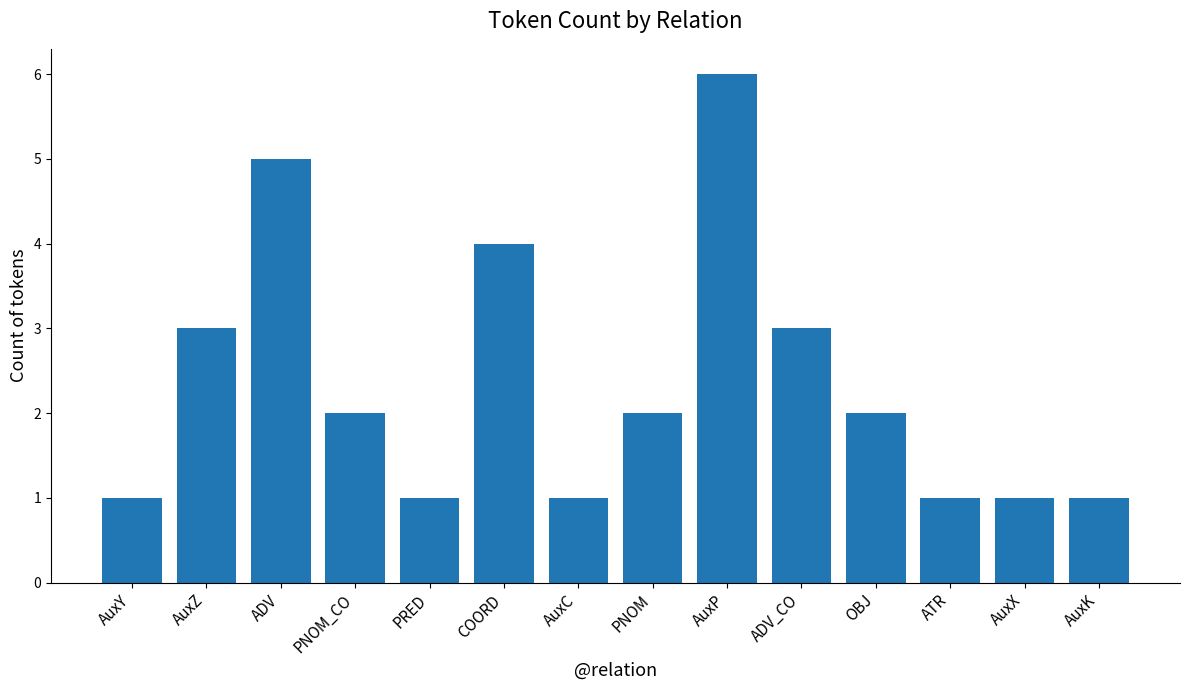

What is the smallest value displayed?

1